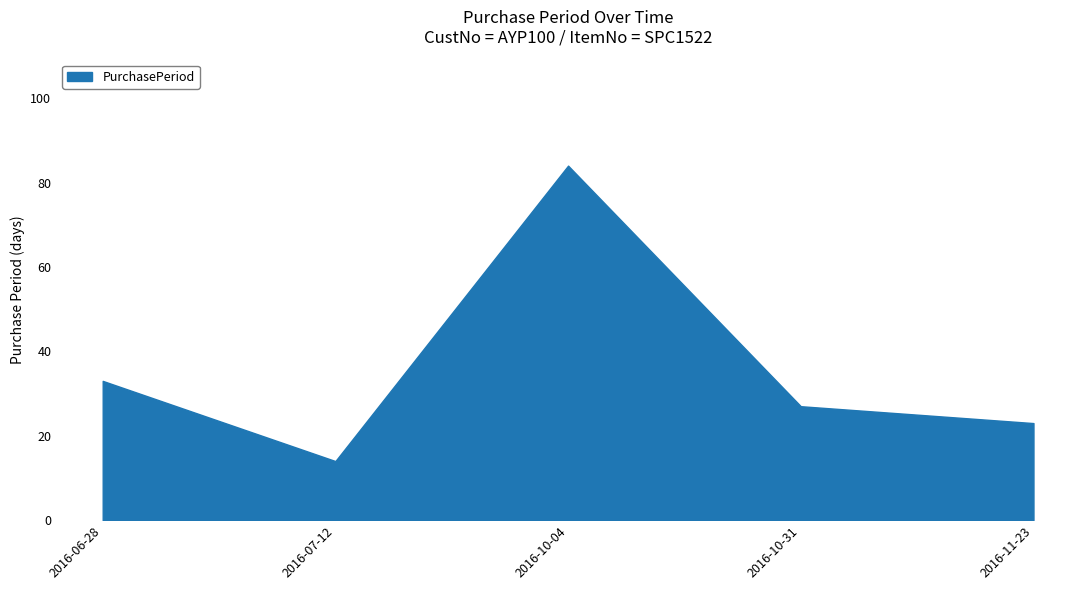

At which label does the data first exceed 27?

2016-06-28